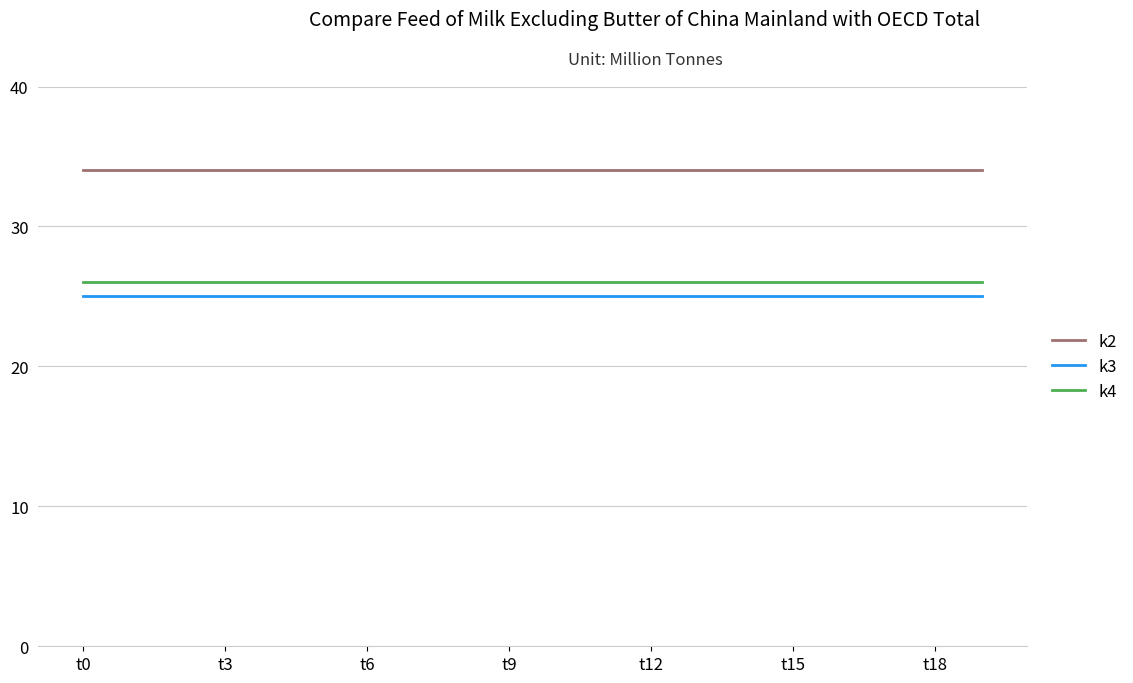

True or false: k2 and k4 intersect in this chart.

False